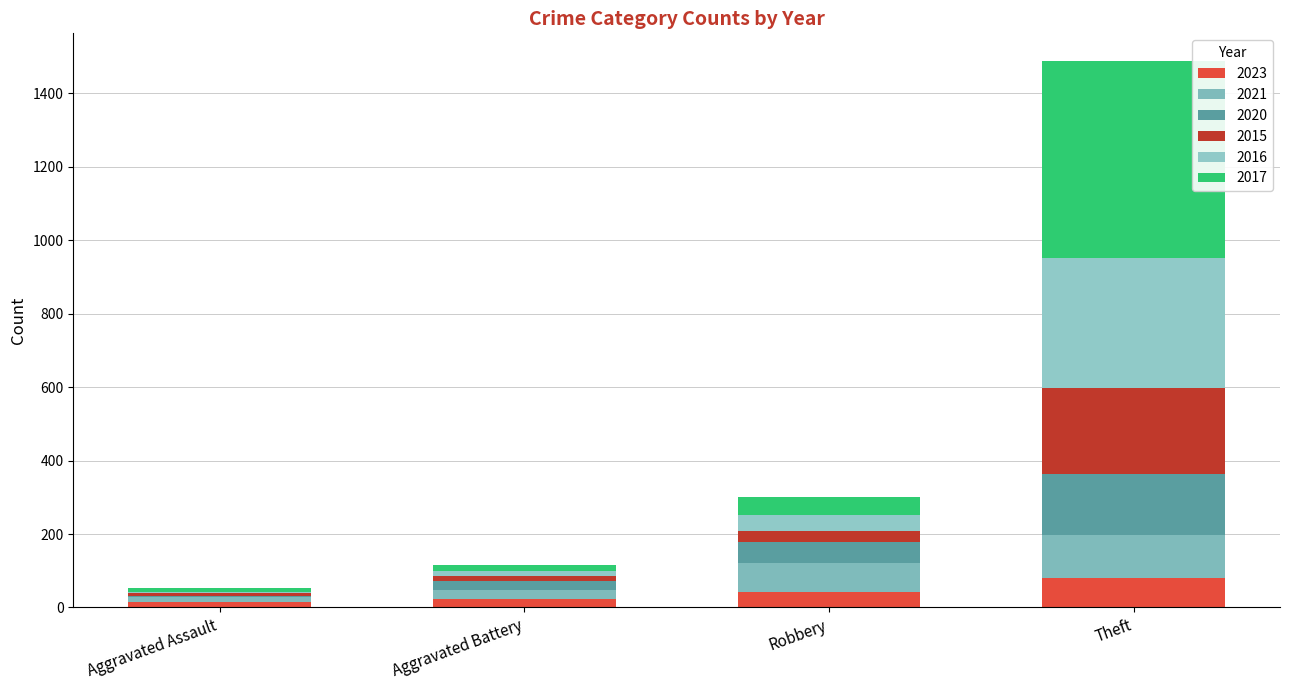

How many distinct data groups are displayed?

6